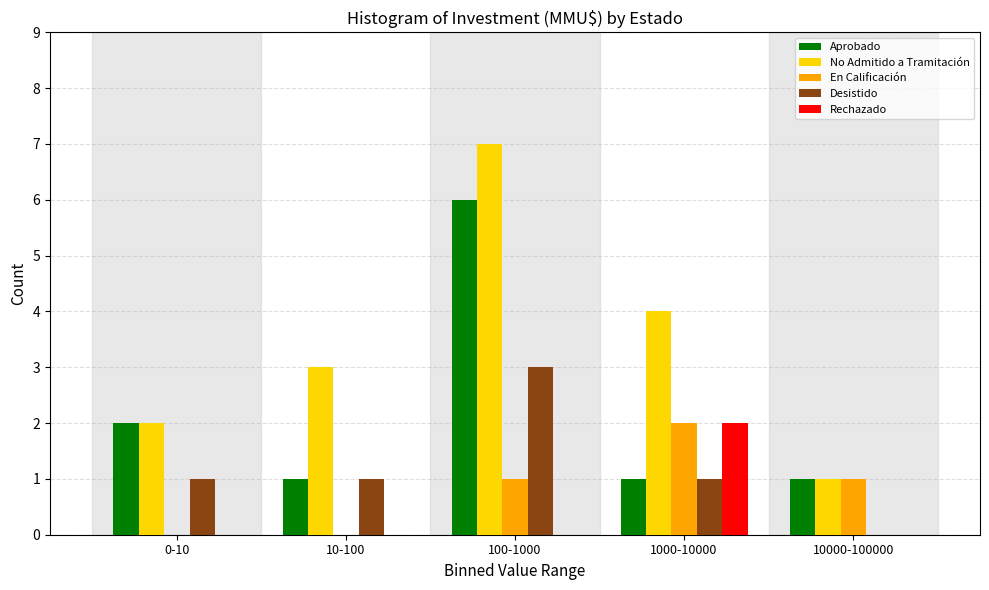

Reading left to right, list all the values displayed in this chart.

Aprobado: 0-10=2	10-100=1	100-1000=6	1000-10000=1	10000-100000=1
No Admitido a Tramitación: 0-10=2	10-100=3	100-1000=7	1000-10000=4	10000-100000=1
En Calificación: 0-10=0	10-100=0	100-1000=1	1000-10000=2	10000-100000=1
Desistido: 0-10=1	10-100=1	100-1000=3	1000-10000=1	10000-100000=0
Rechazado: 0-10=0	10-100=0	100-1000=0	1000-10000=2	10000-100000=0